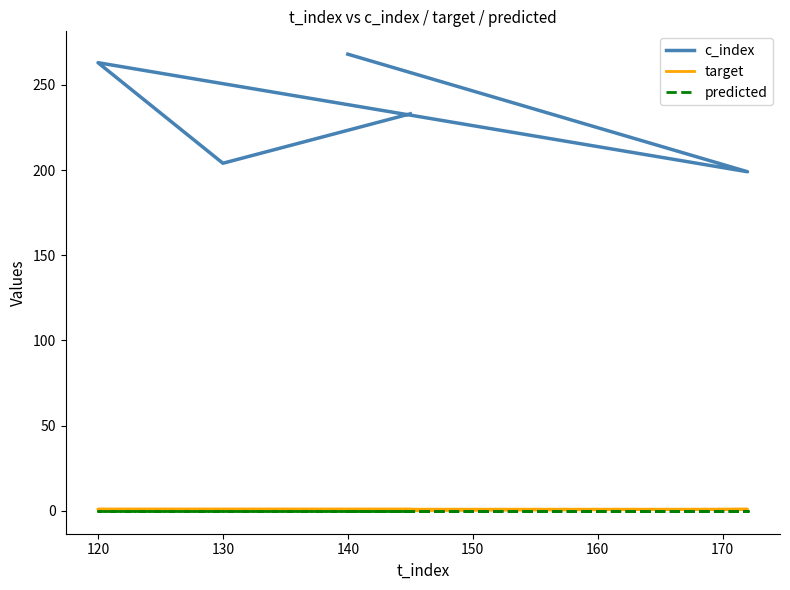

Rank the series by their maximum value, from lowest to highest.

predicted, target, c_index